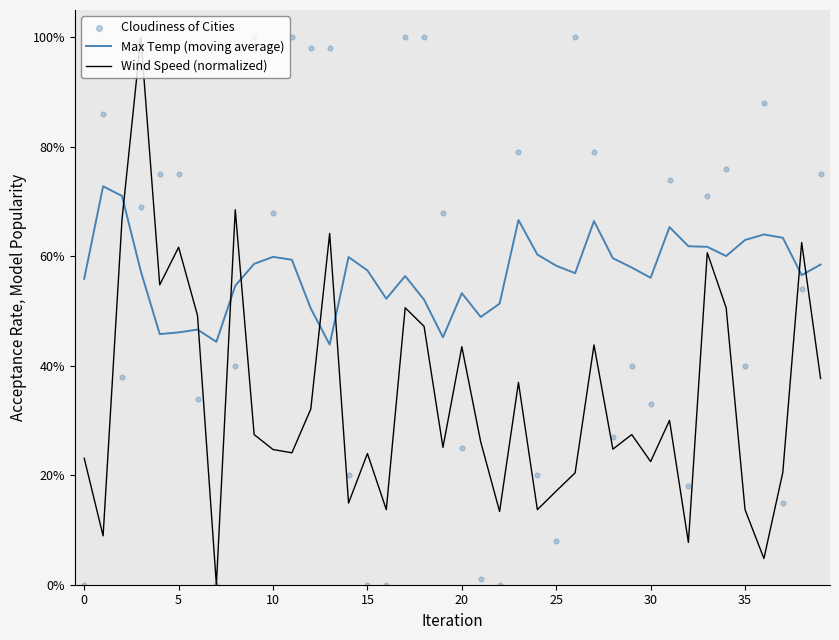

Which series contains the lowest Y value?

Wind Speed (normalized)